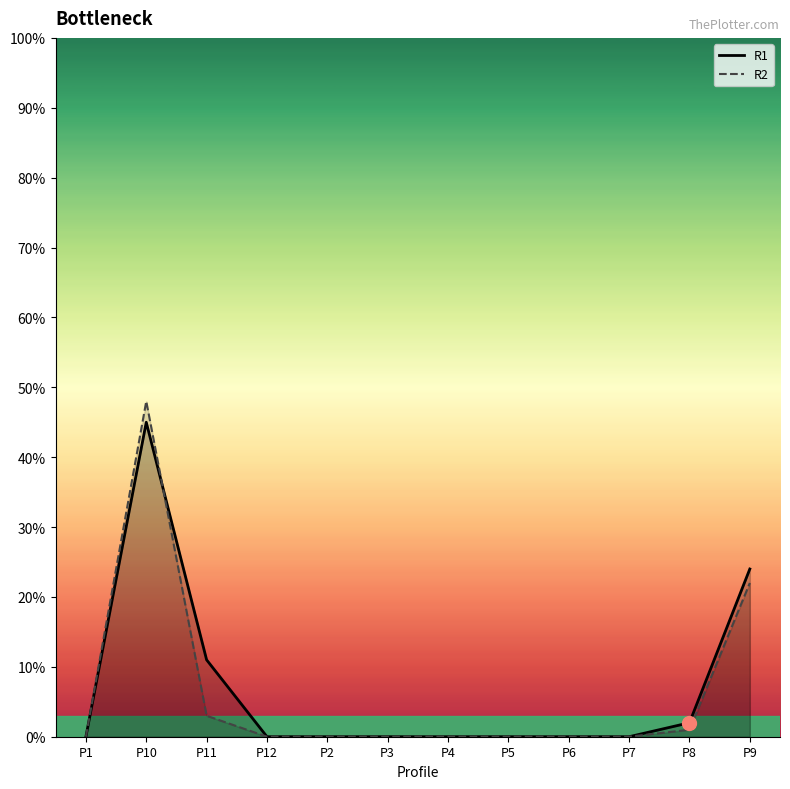

What position from the right is P2?

8